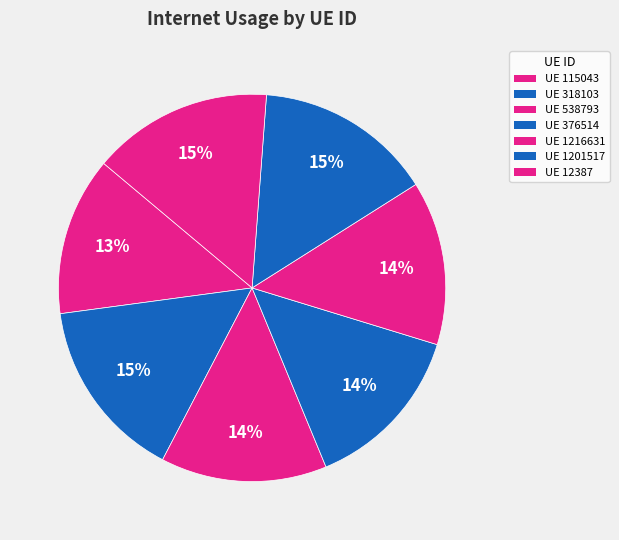

How many slices are in this pie chart?

7